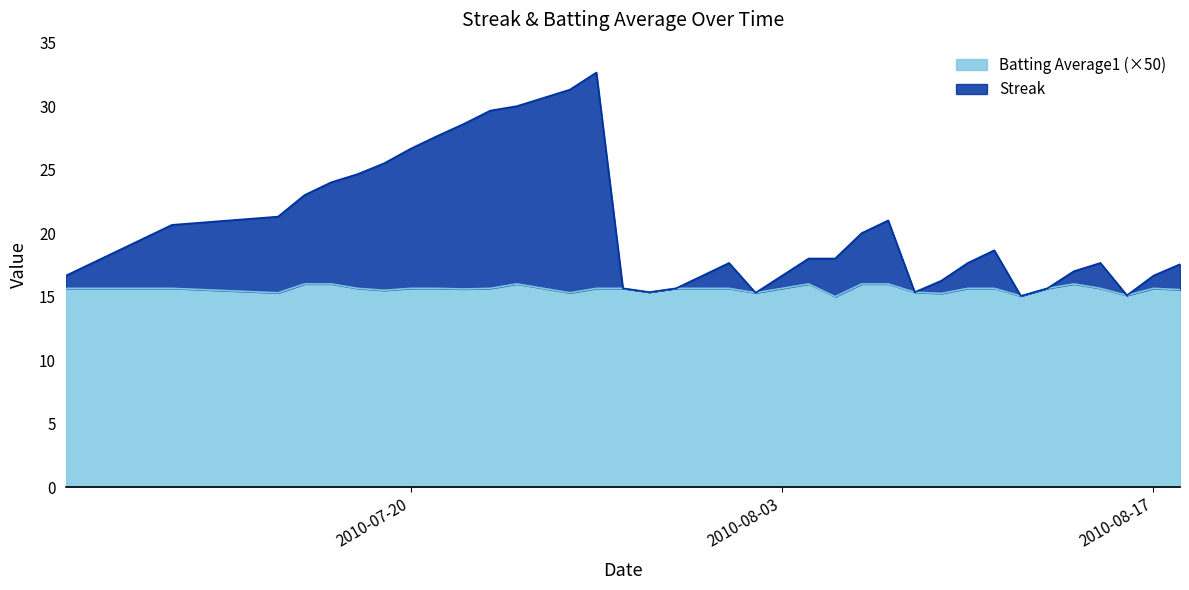

At how many categories does at least one series exceed 17?

26